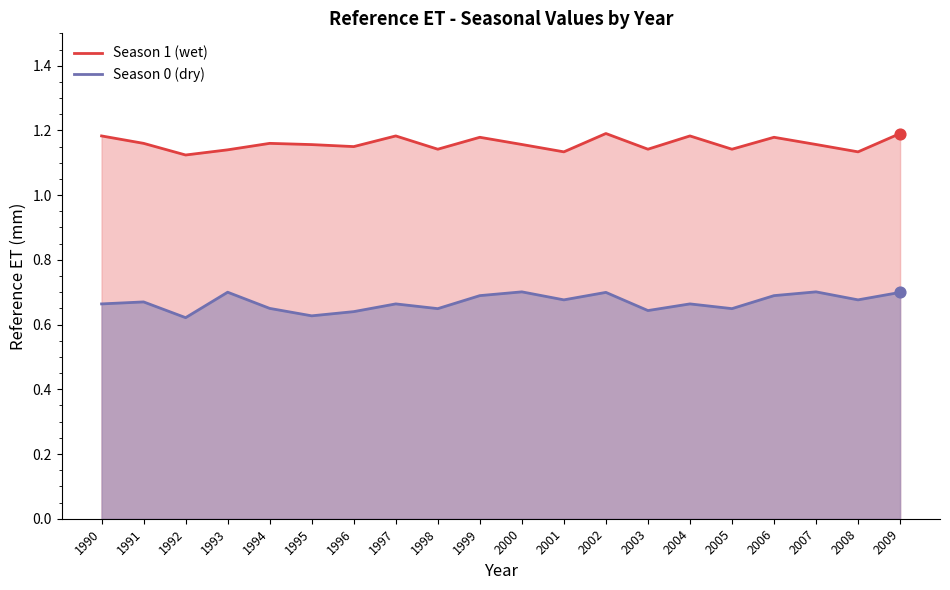

Which series reaches the minimum Y coordinate?

Season 0 (dry)